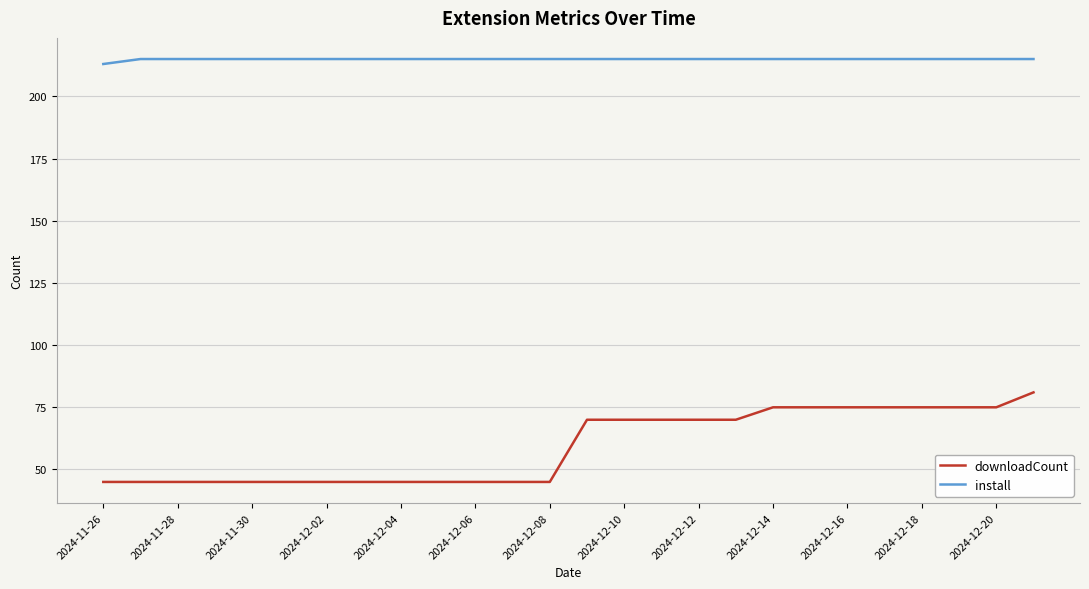

What is the greatest value displayed?

215